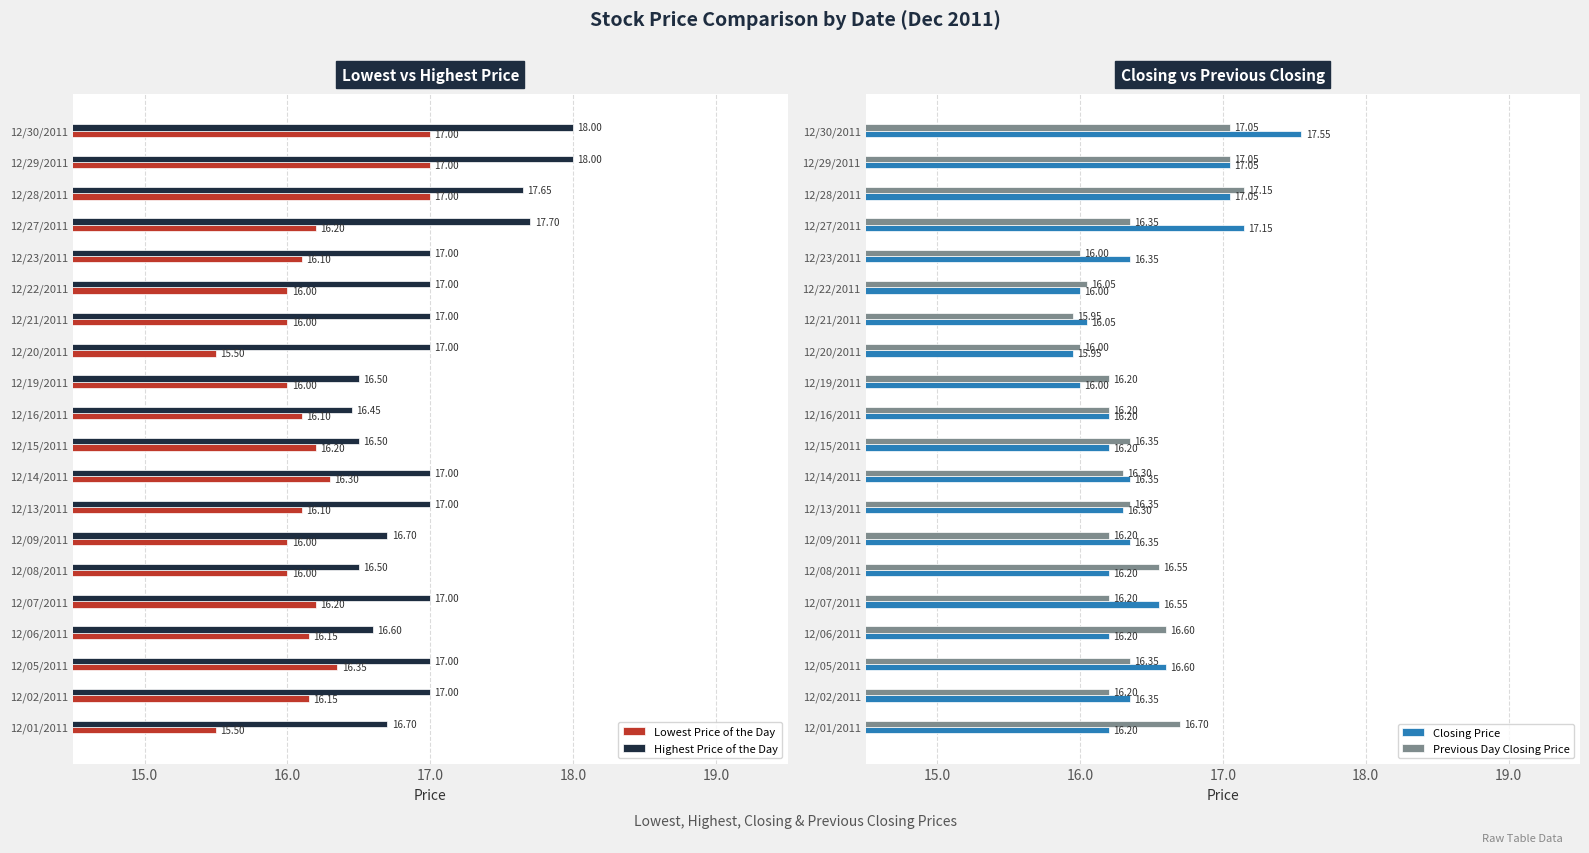

At how many categories does at least one series exceed 16?

20